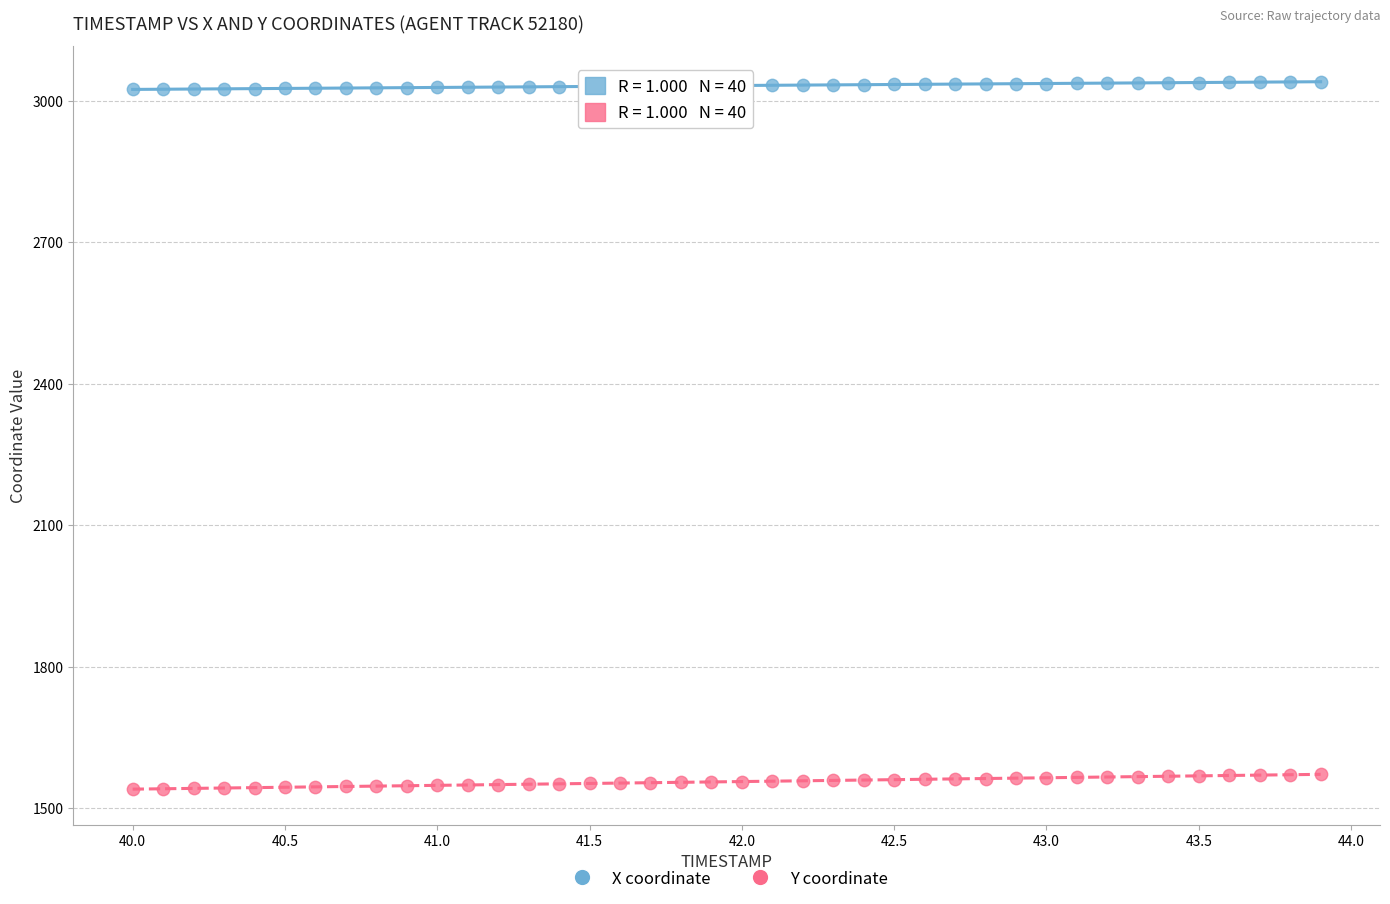

Which series contains the lowest Y value?

Y coordinate